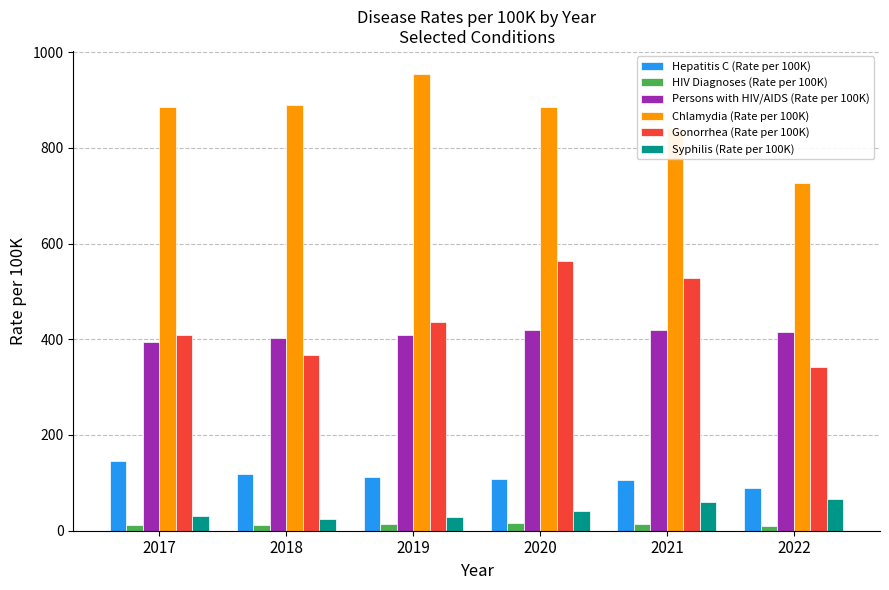

What is the sum of all Gonorrhea (Rate per 100K) values?

2646.6